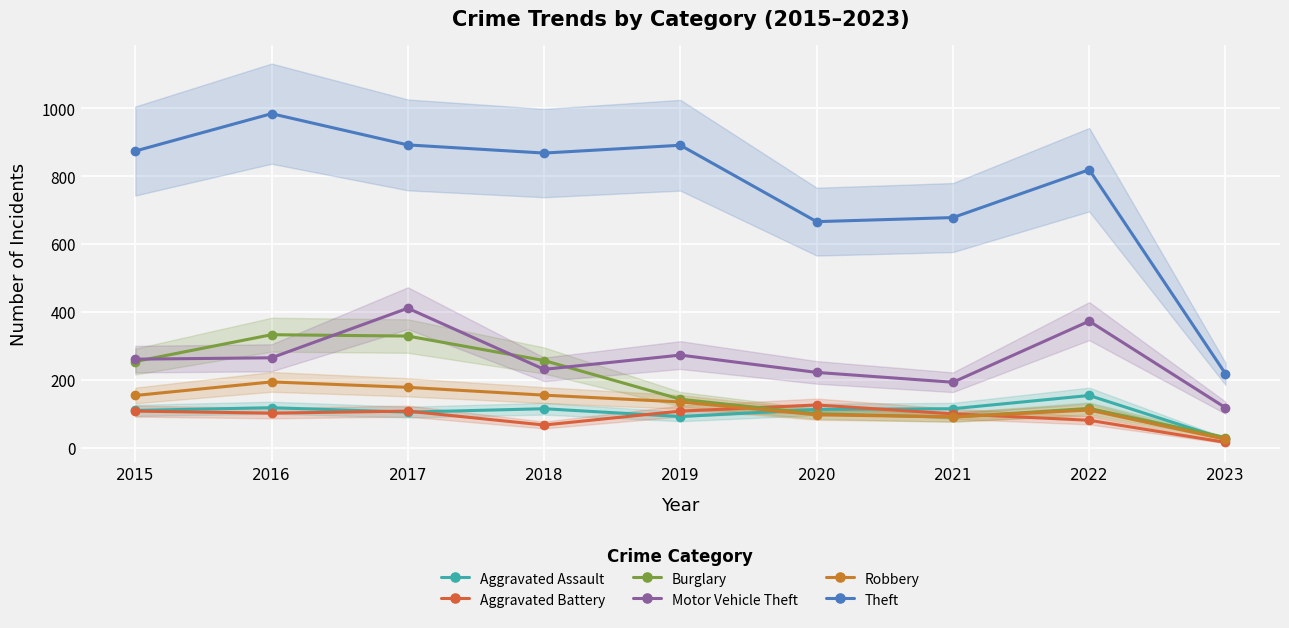

How many interior local peaks does the Aggravated Battery series have?

2